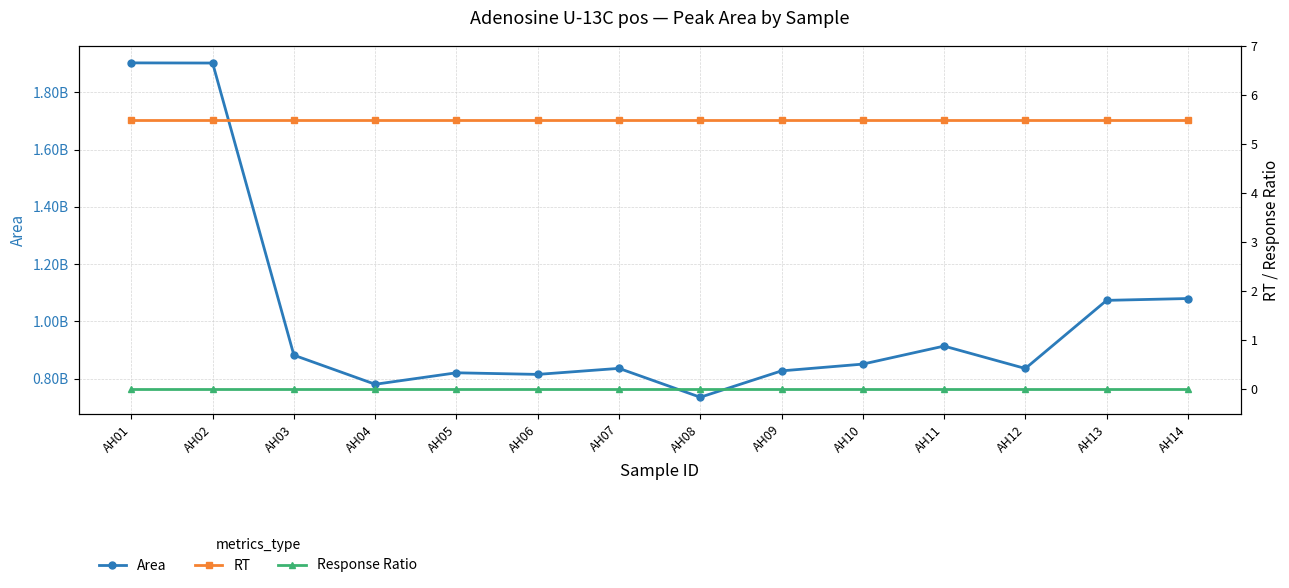

What are all the series names shown in the legend?

Area, RT, Response Ratio